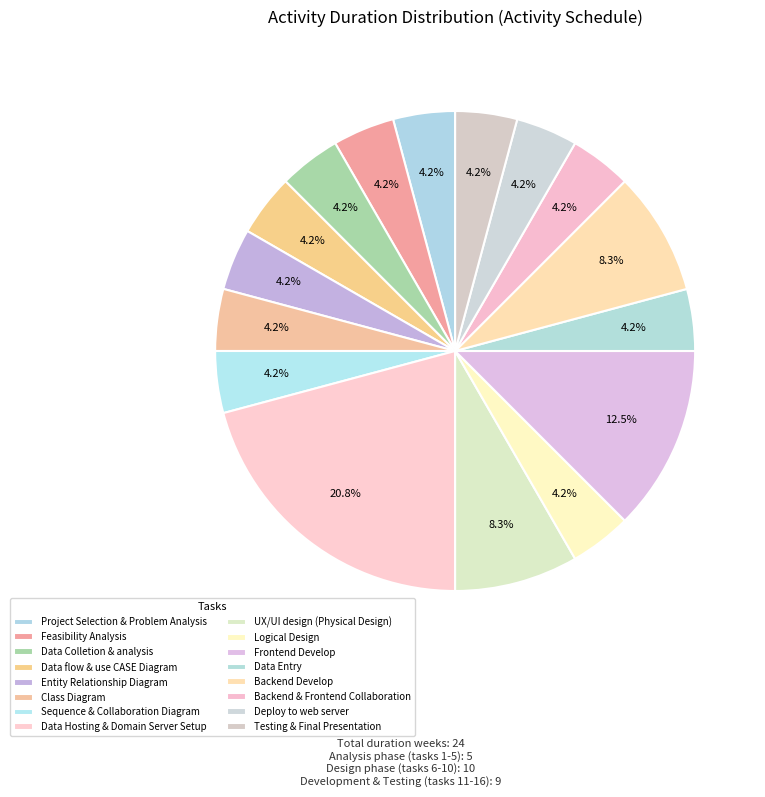

What is the total percentage of Frontend Develop and Data Hosting & Domain Server Setup?

33.3%